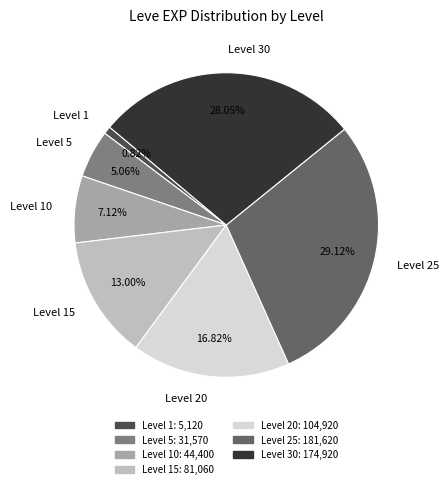

Is there a majority slice in this chart?

No